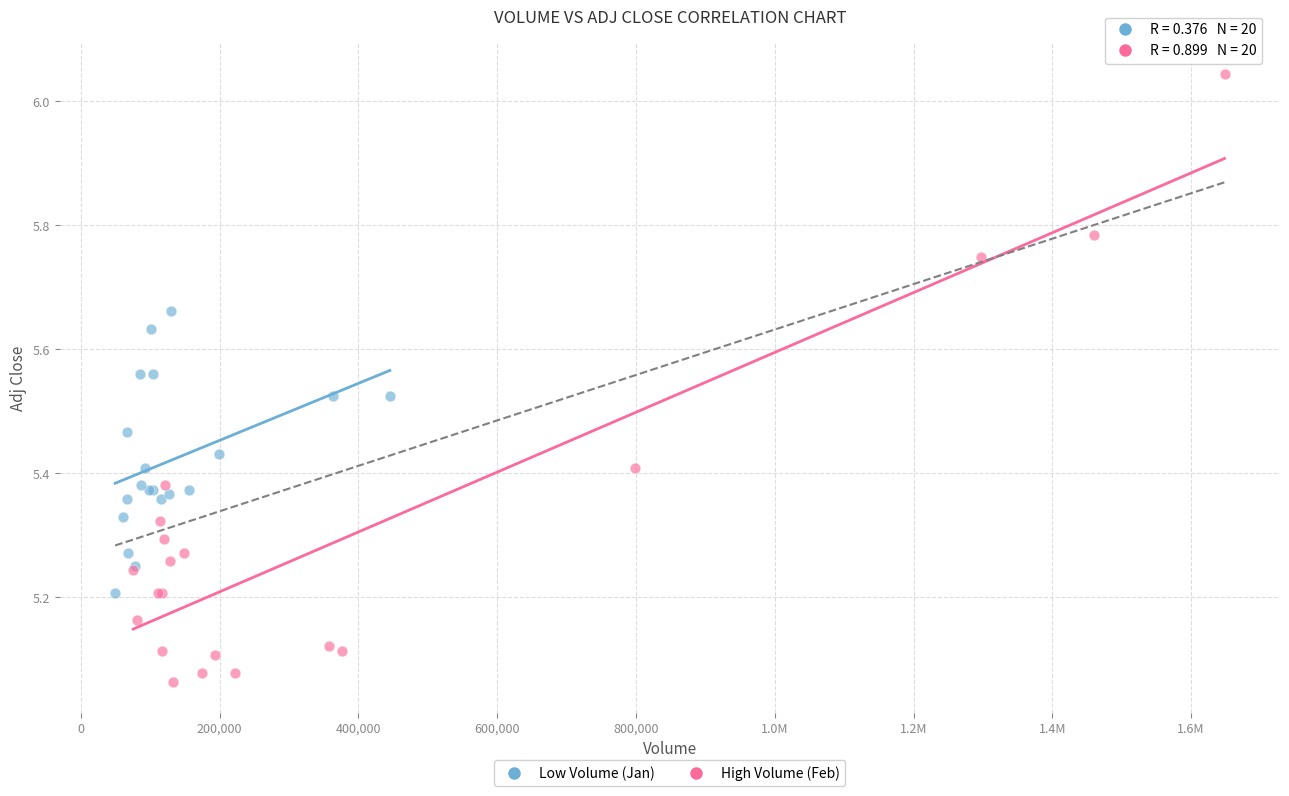

Which series contains the lowest Y value?

High Volume (Feb)